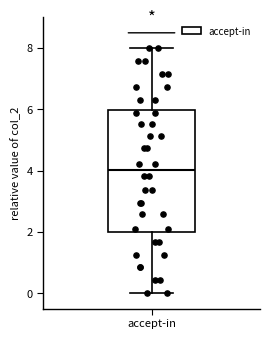

Read this box plot against the y-axis: the position of the median line, the range covered by the box, and the ends of both whiskers. The values are not printed on the chart, so give them approximately, as read against the axis.

median 4, box 2 to 6, whiskers 0 to 8